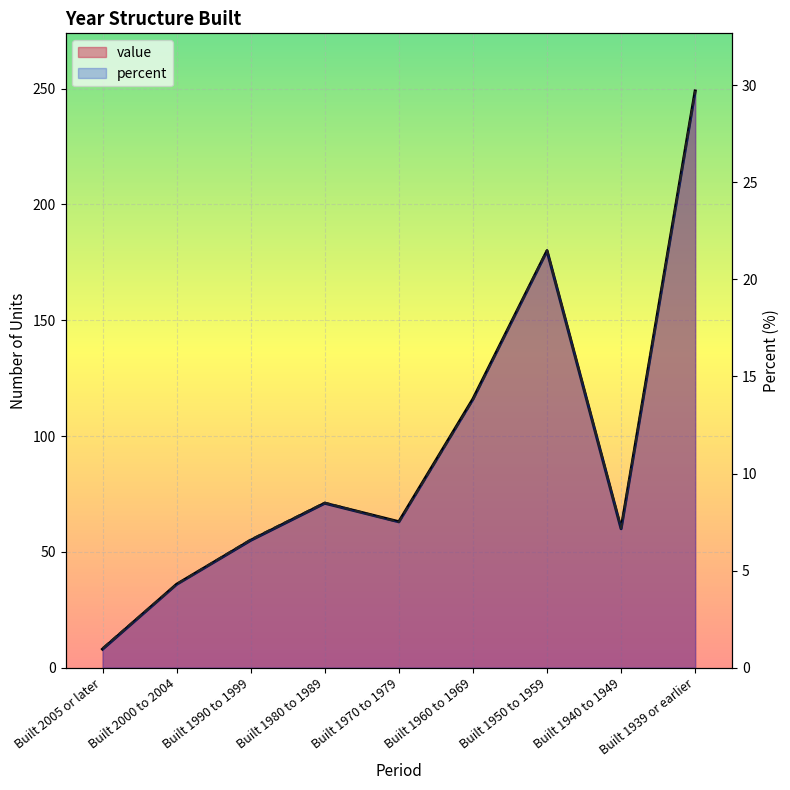

What is the difference between the maximum and minimum values in the percent series?

28.7